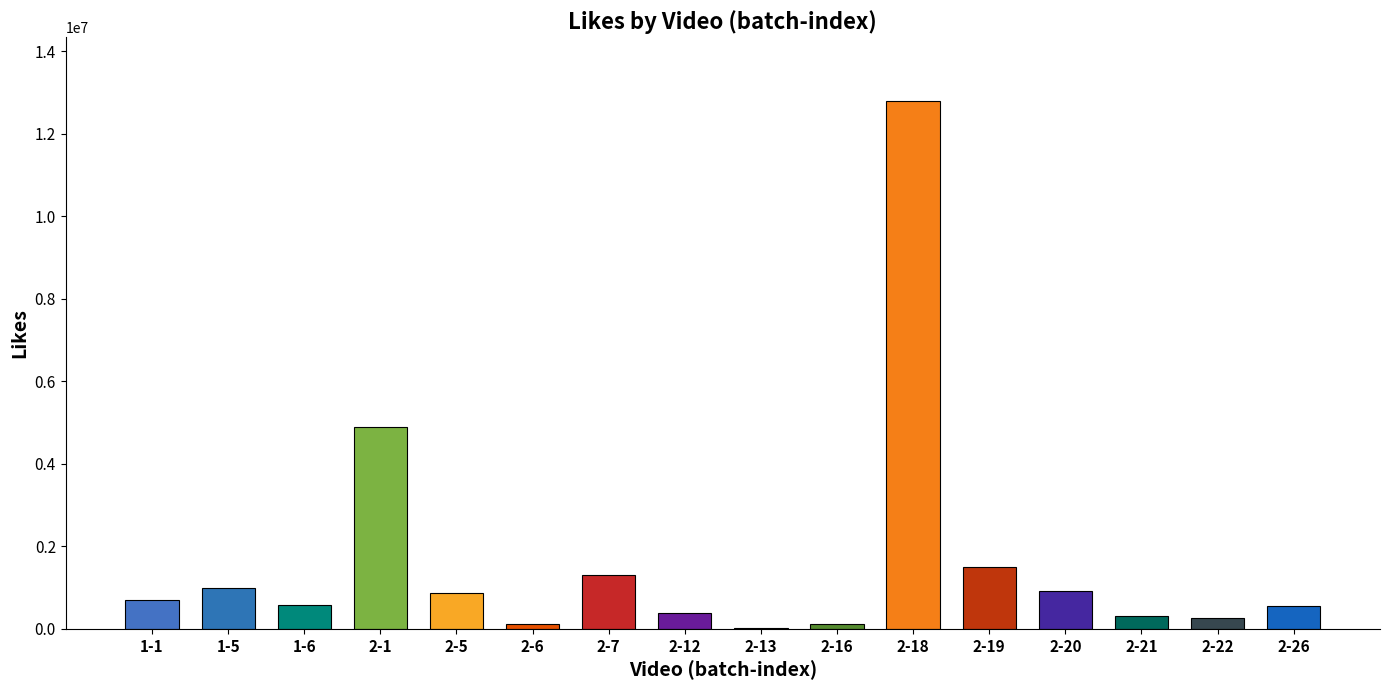

The value at 2-18 is 18396036. True or false?

False